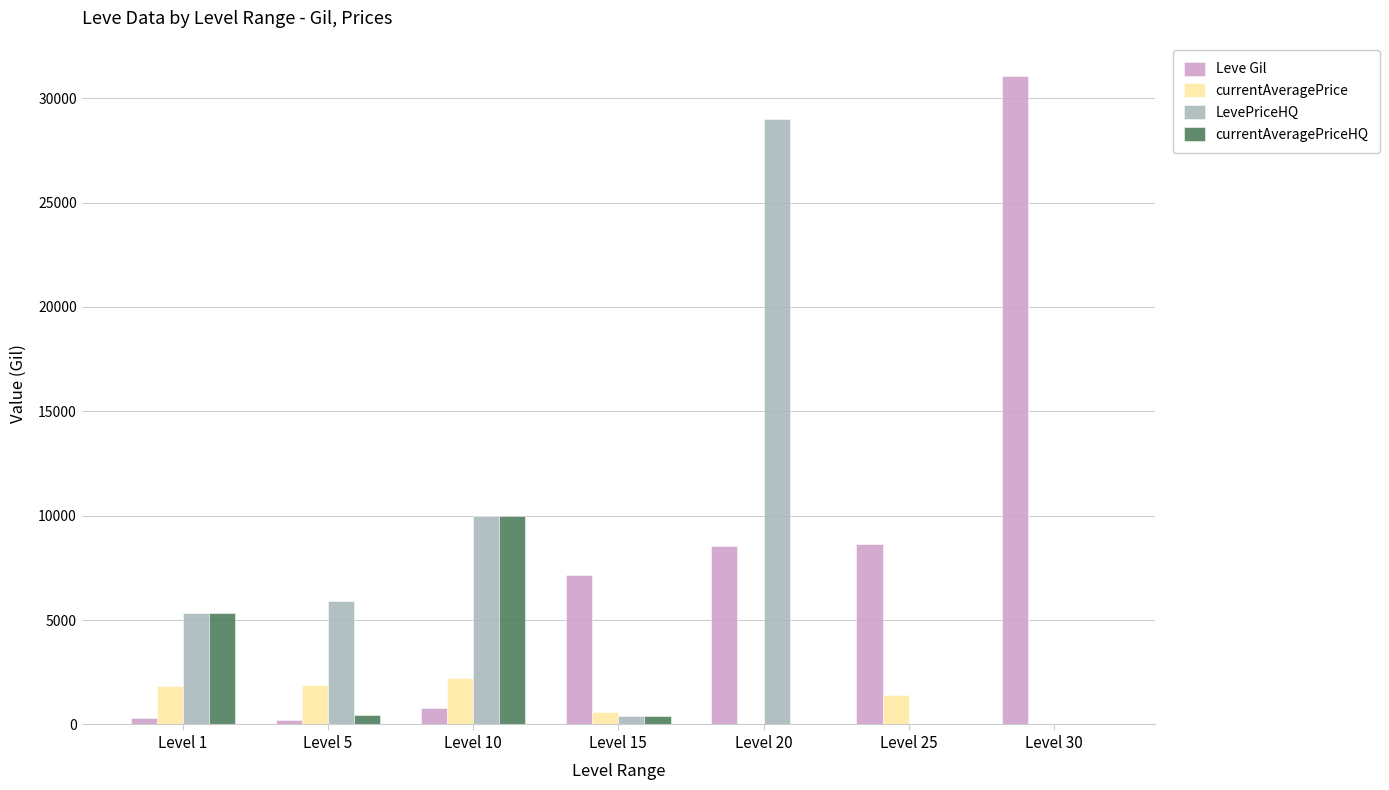

What is the approximate value of currentAveragePriceHQ at Level 1?

5325.0